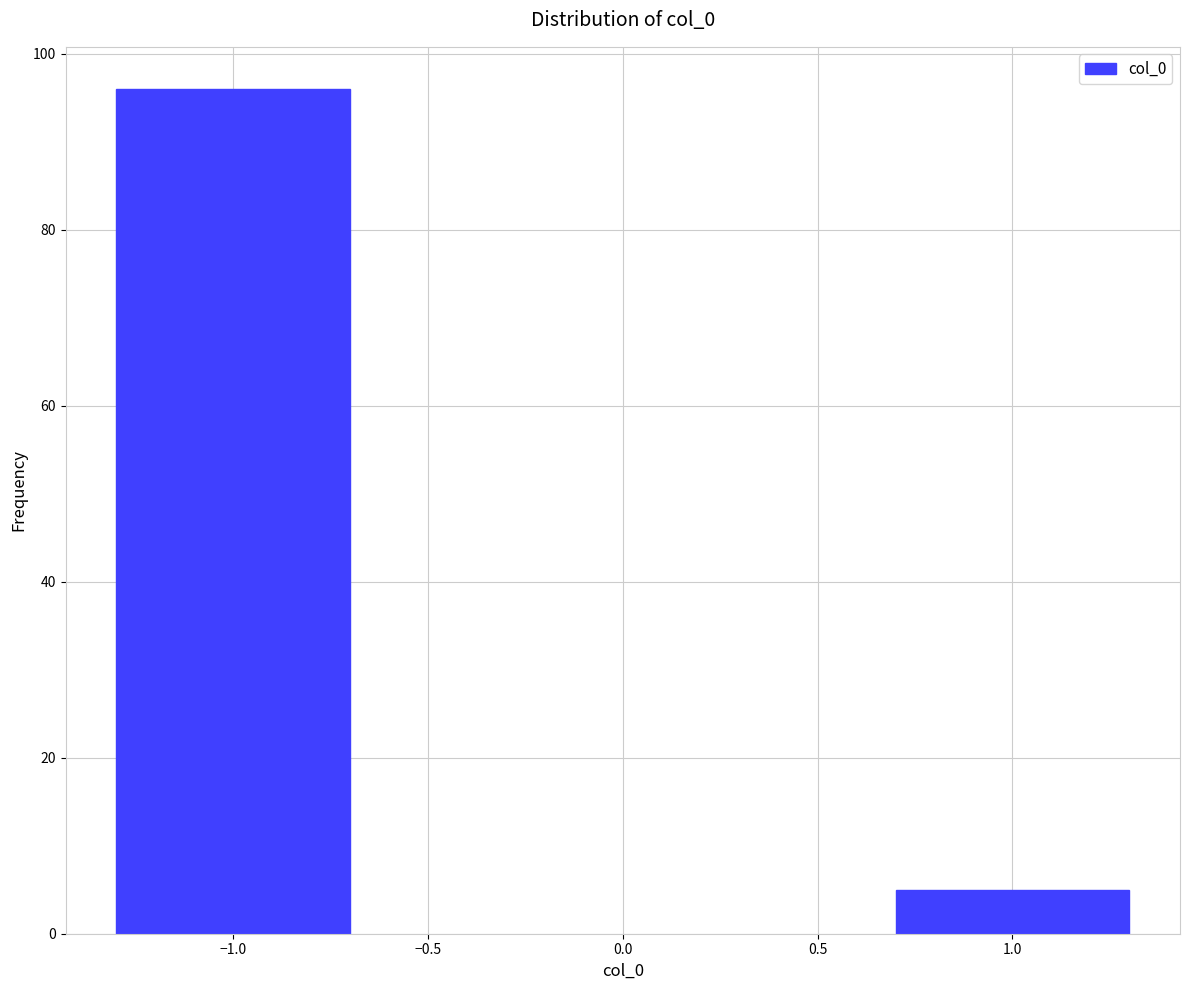

Reading left to right, list all the values displayed in this chart.

−1.0=96	1.0=5